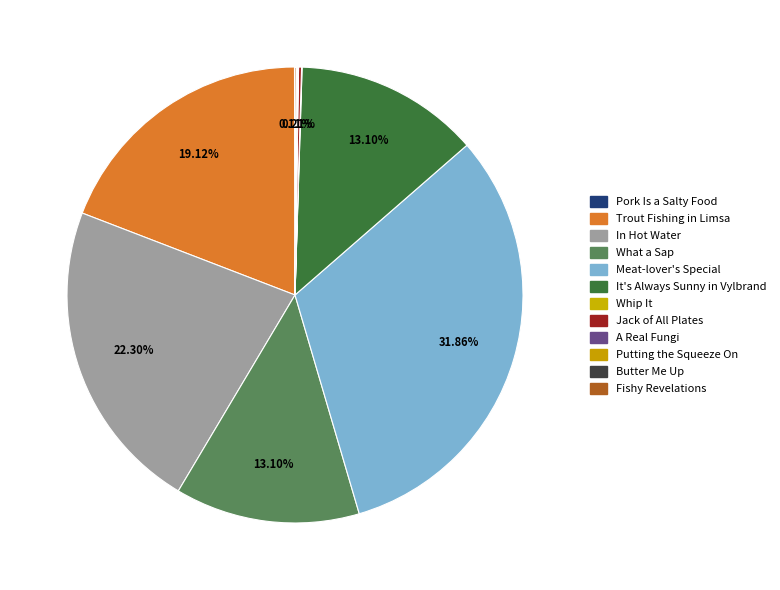

To the nearest percent, what percentage of the pie is What a Sap?

13%